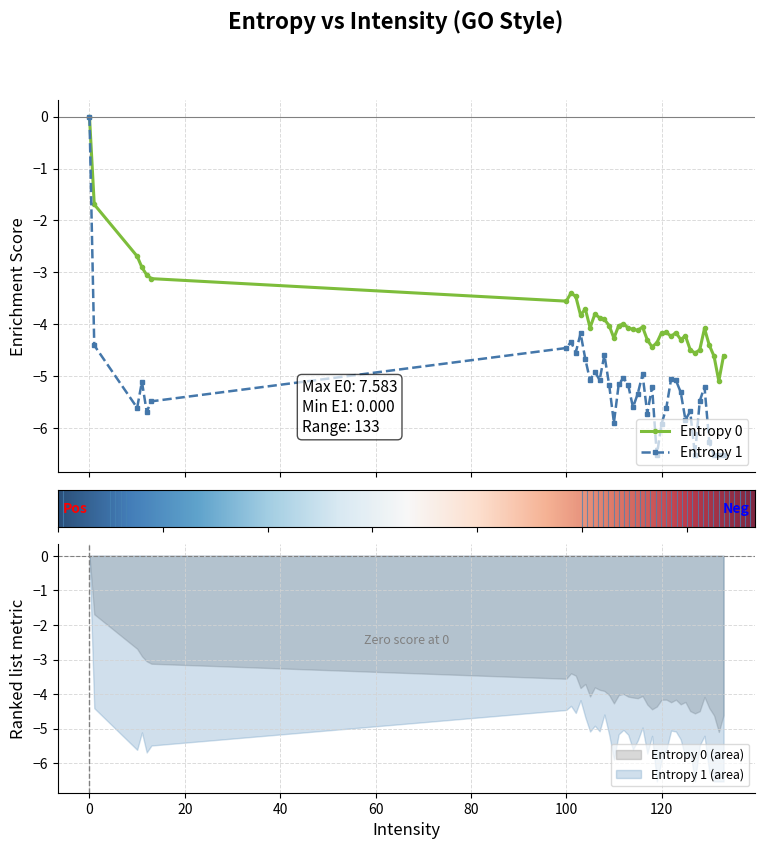

Between 110 and 112, which series saw the biggest shift?

Entropy 1